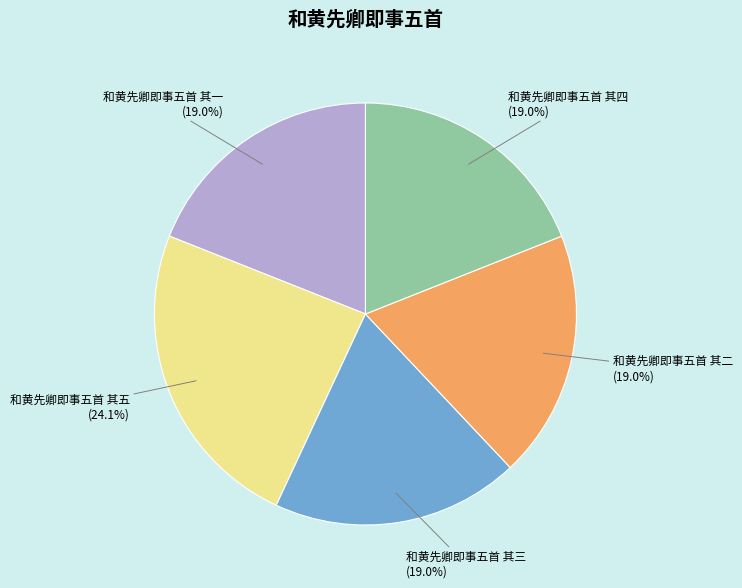

The 和黄先卿即事五首 其二 slice represents 19% of the pie. True or false?

True